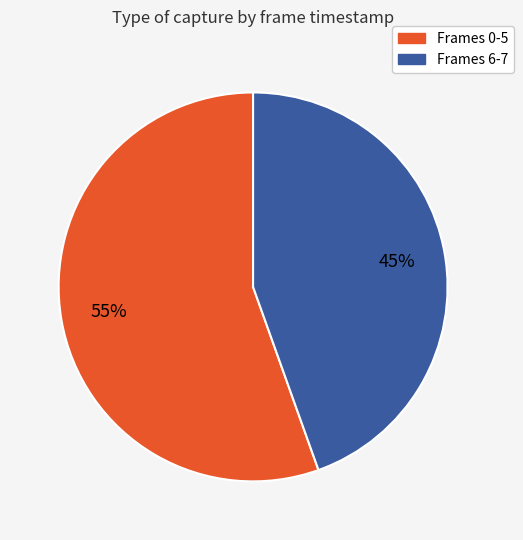

To the nearest percent, what is the average slice percentage?

50%